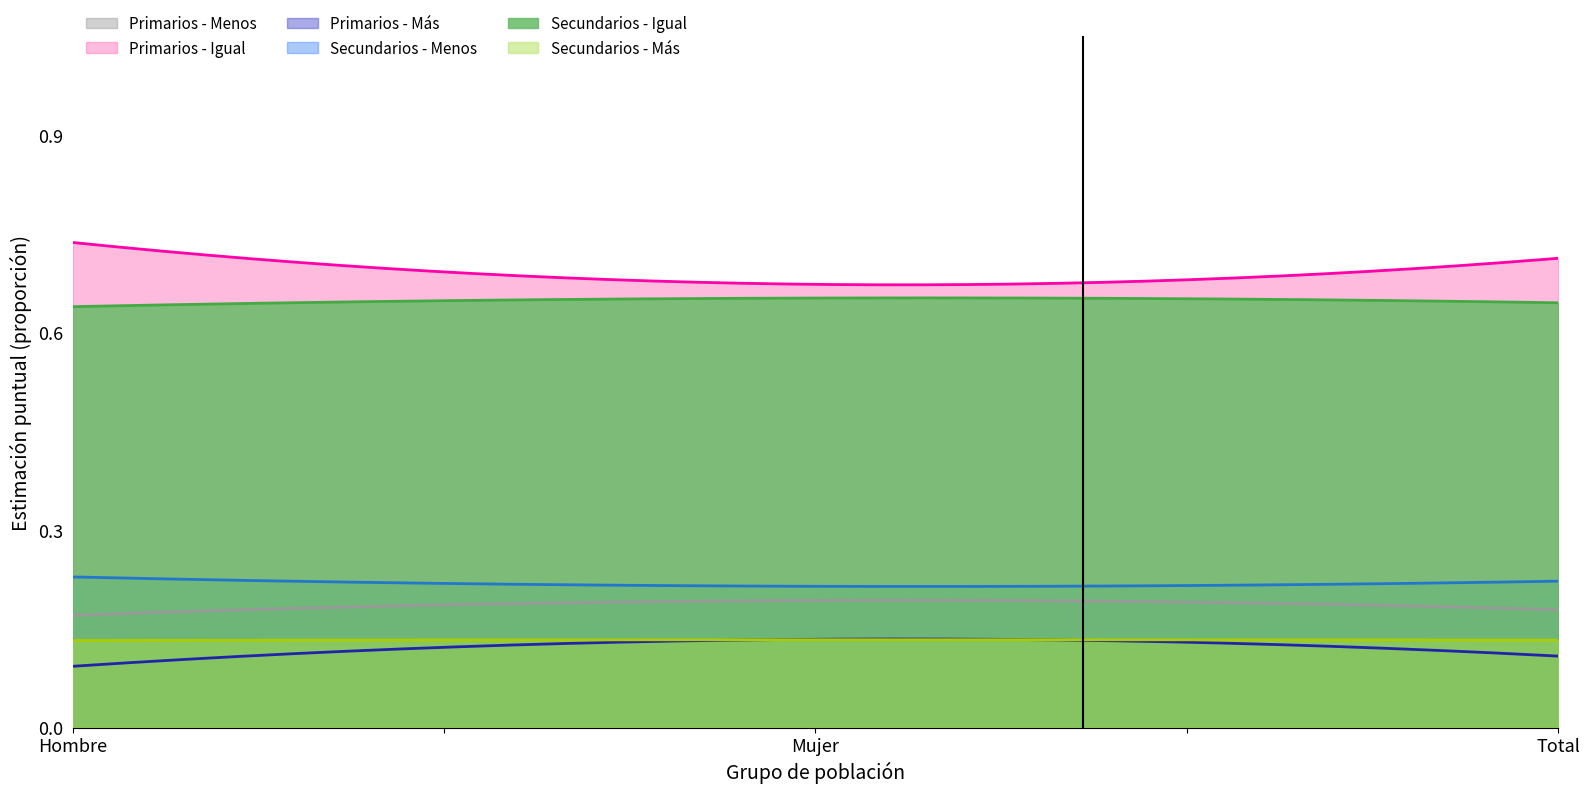

Which has a higher value, Mujer or Total?

Mujer